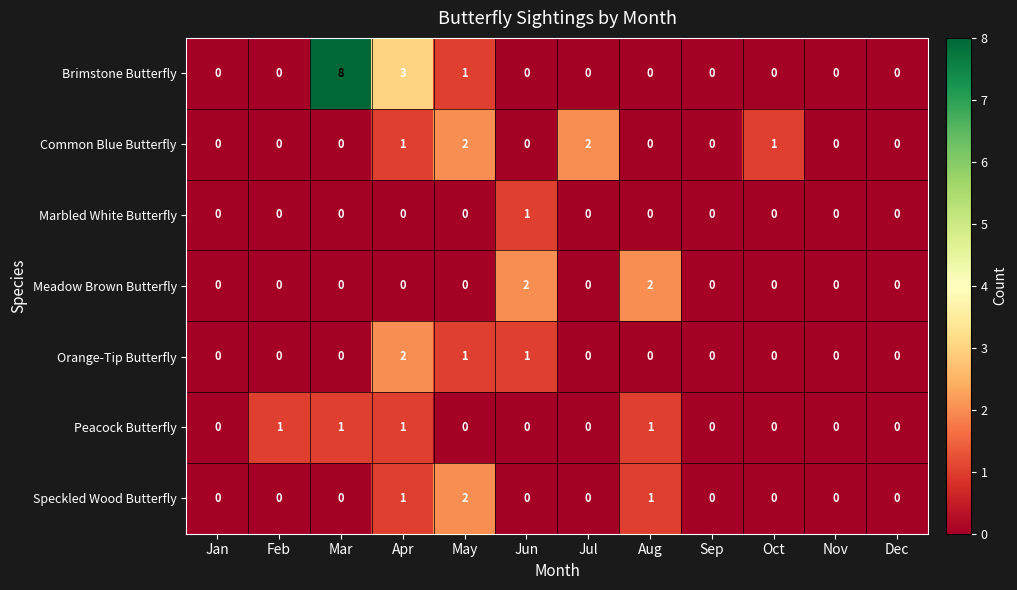

Which series has the widest spread of values?

Brimstone Butterfly